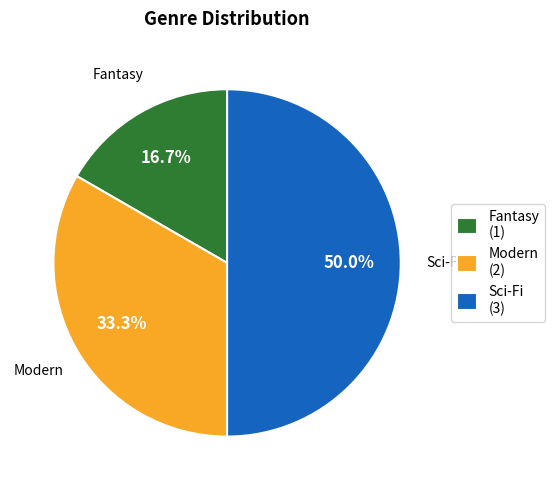

How much of the chart is everything except Fantasy?

83.3%